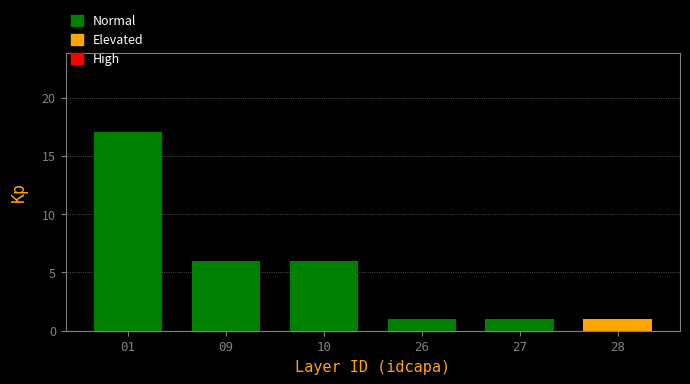

Reading left to right, list all the values displayed in this chart.

17	6	6	1	1	1